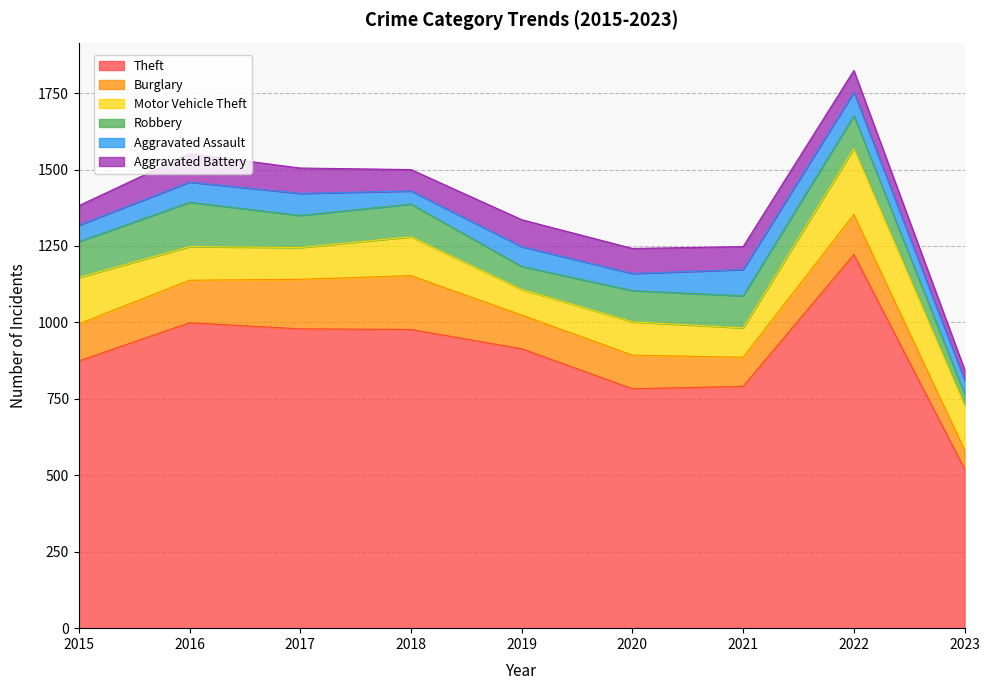

Which series has the largest total across all categories?

Theft